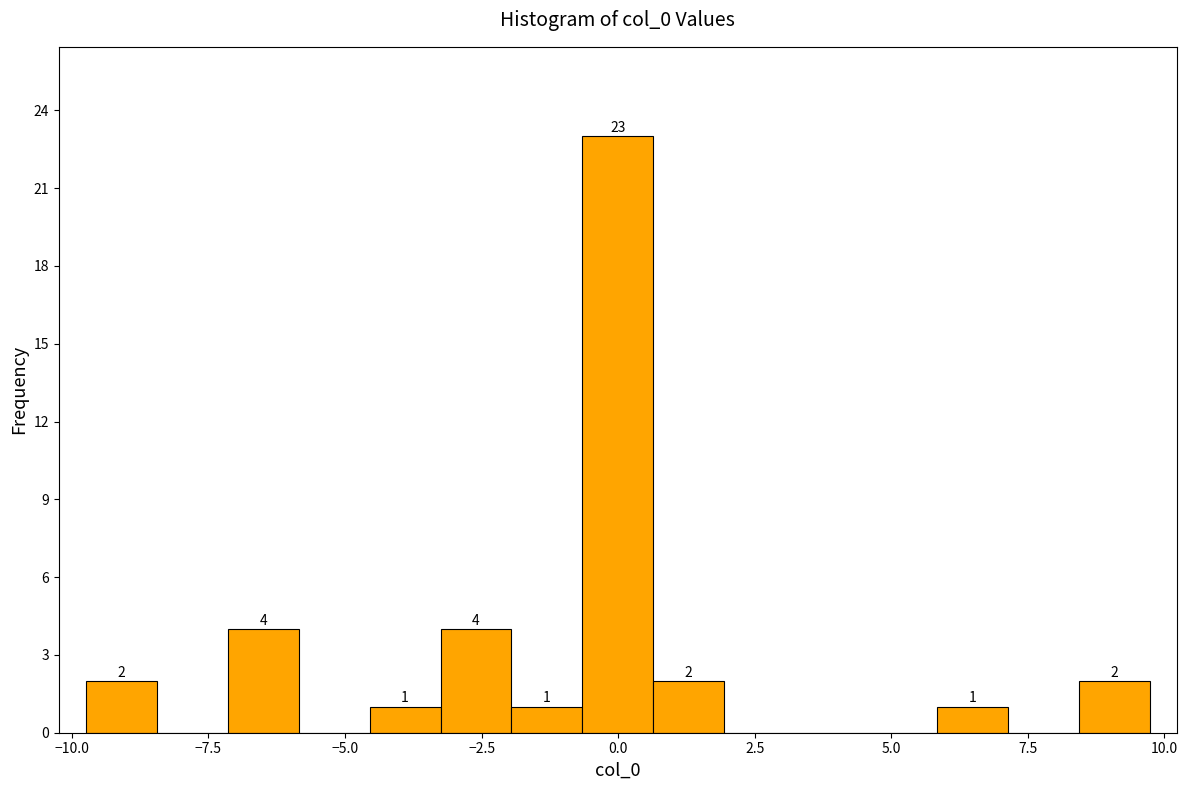

Read against the x-axis, roughly where is the centre of the tallest bar?

0.0